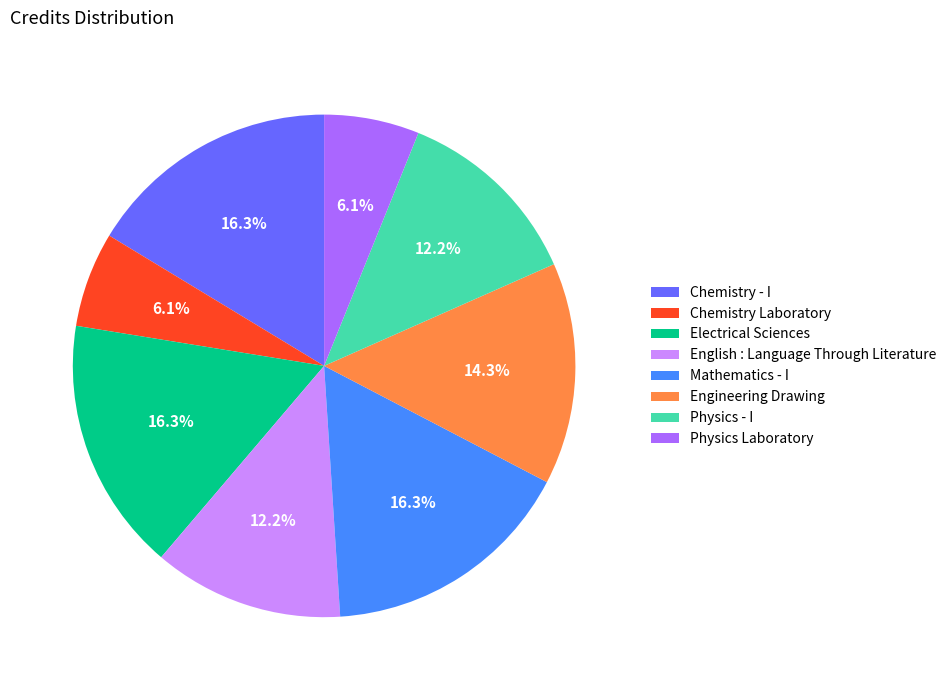

What is the ratio of the value at Engineering Drawing to the value at Physics Laboratory?

2.3